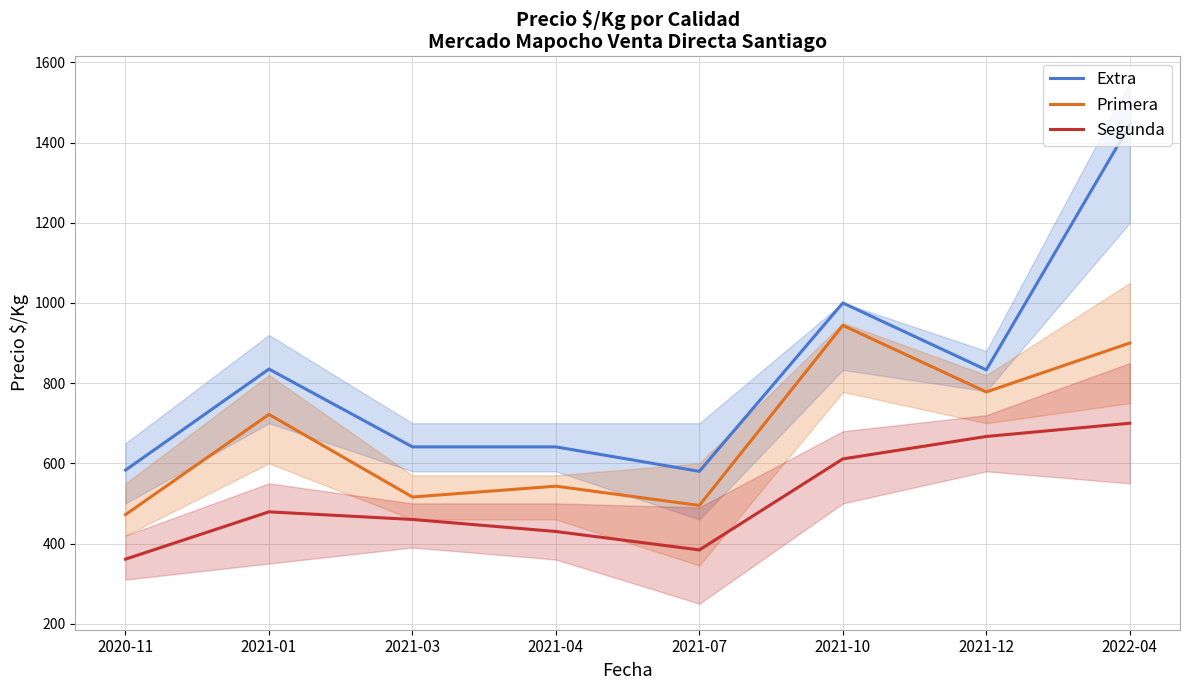

What is the label of the 7th point from the left?

2021-12